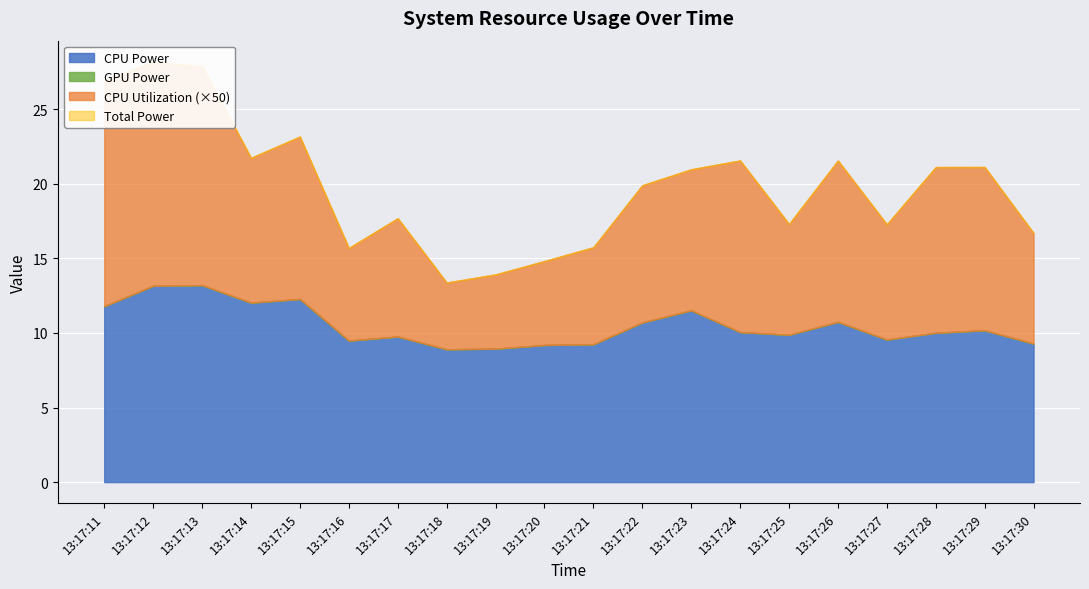

Between 13:17:15 and 13:17:14, which is larger?

13:17:15